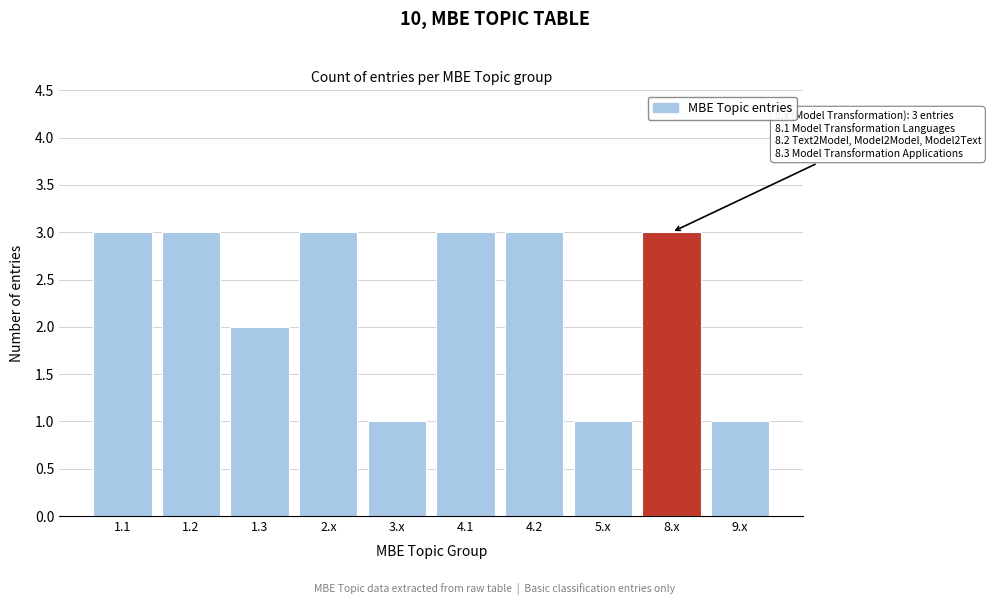

Reading left to right, transcribe all the data shown in this chart.

1.1=3	1.2=3	1.3=2	2.x=3	3.x=1	4.1=3	4.2=3	5.x=1	8.x=3	9.x=1